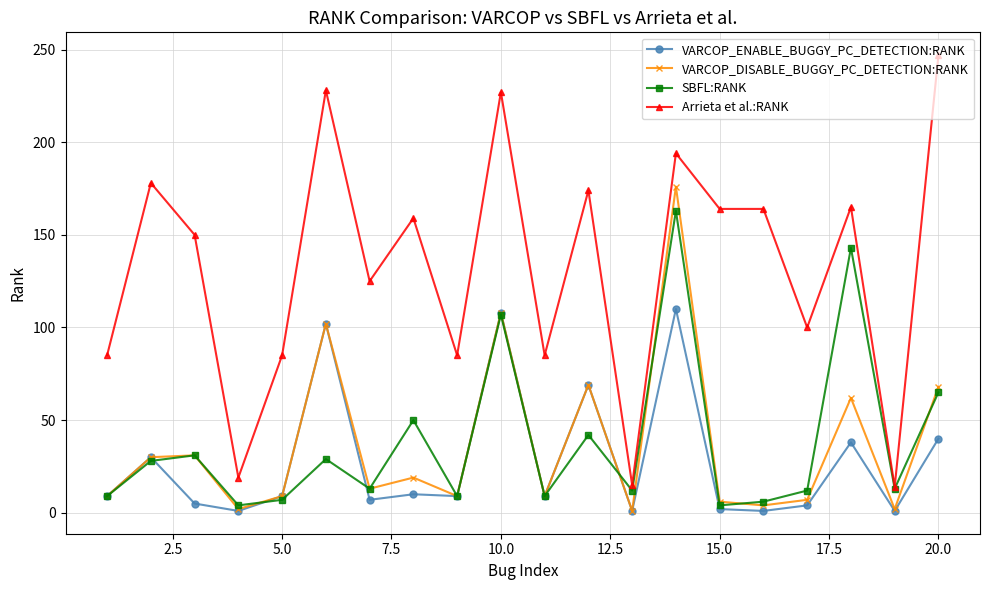

What is the value of the VARCOP_ENABLE_BUGGY_PC_DETECTION:RANK point at the 13th from the left?

1